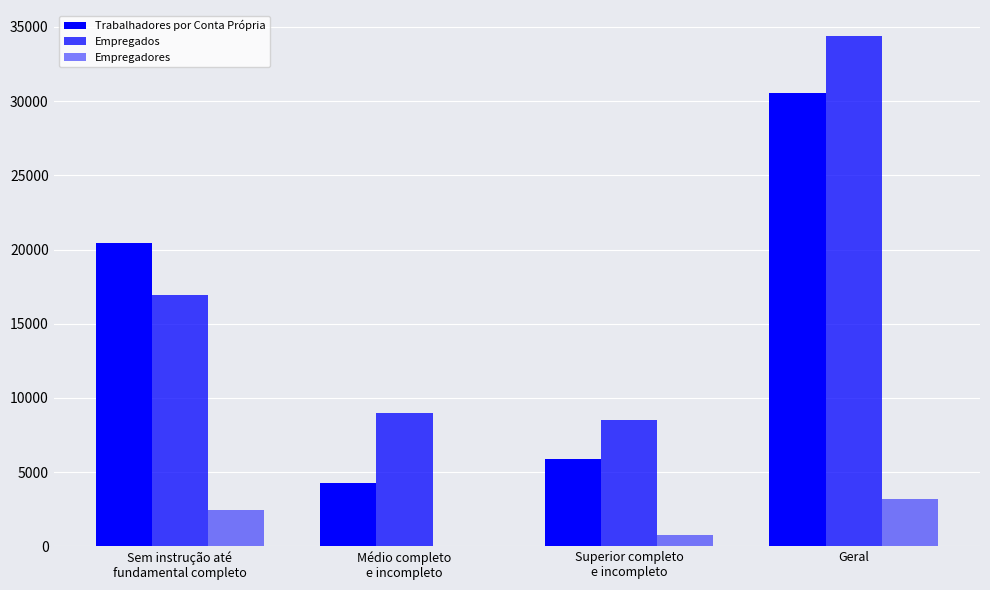

At Superior completo
e incompleto, list the series in order from largest to smallest.

Empregados, Trabalhadores por Conta Própria, Empregadores